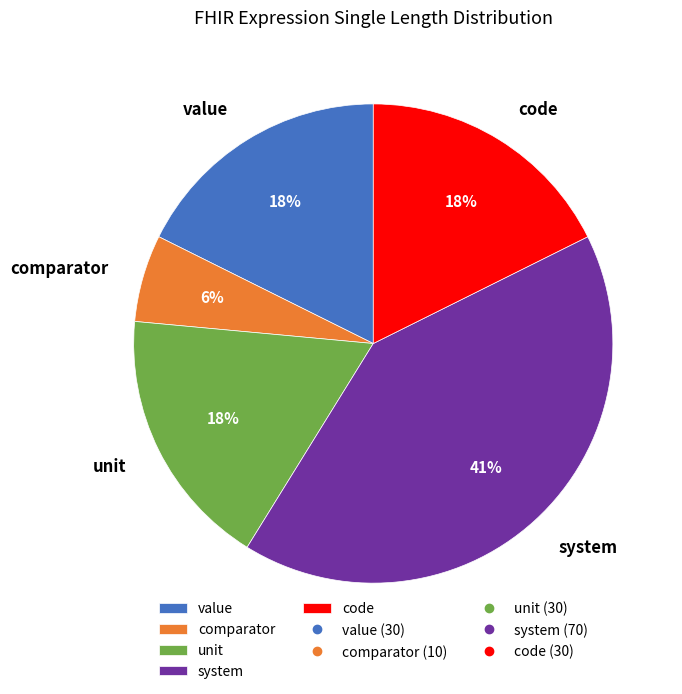

Is system the majority of the pie?

No